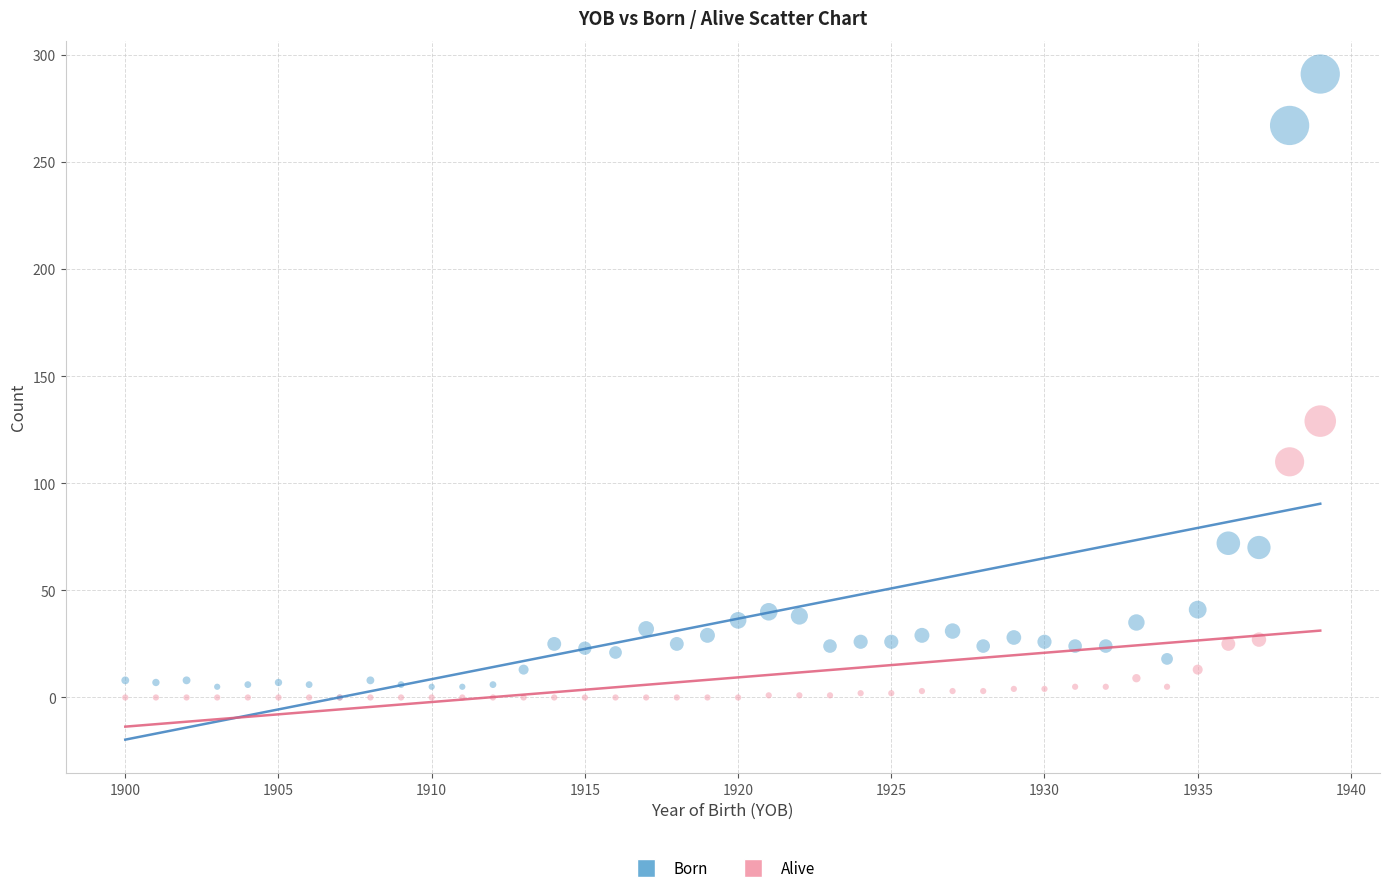

Which series has the widest spread of Y values?

Born